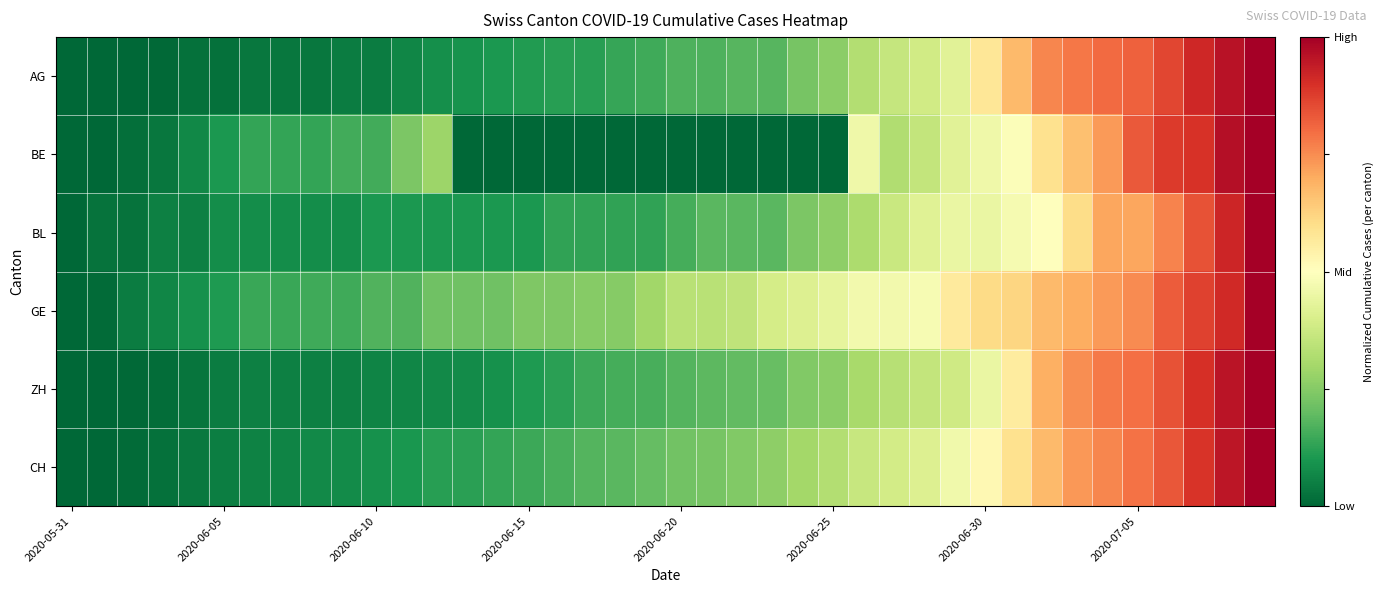

How many distinct data groups are displayed?

6